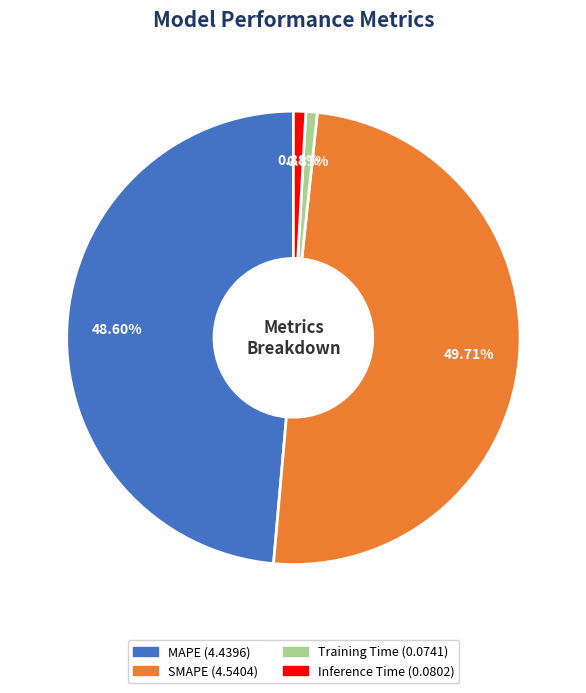

Which has a higher value, SMAPE or Inference Time?

SMAPE